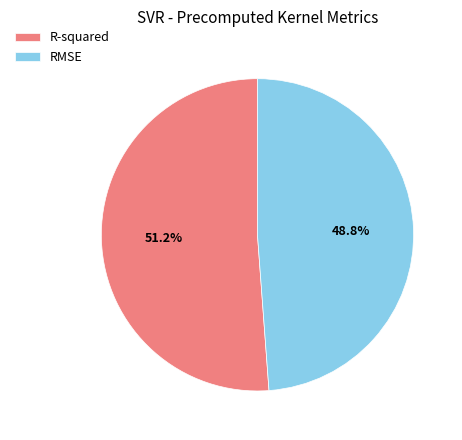

Which has a higher value, R-squared or RMSE?

R-squared